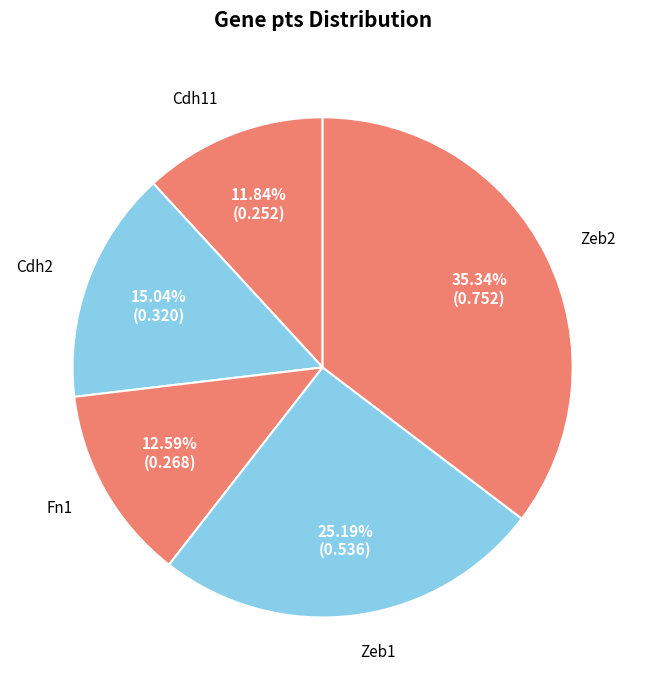

Rank the categories by value from highest to lowest.

Zeb2, Zeb1, Cdh2, Fn1, Cdh11